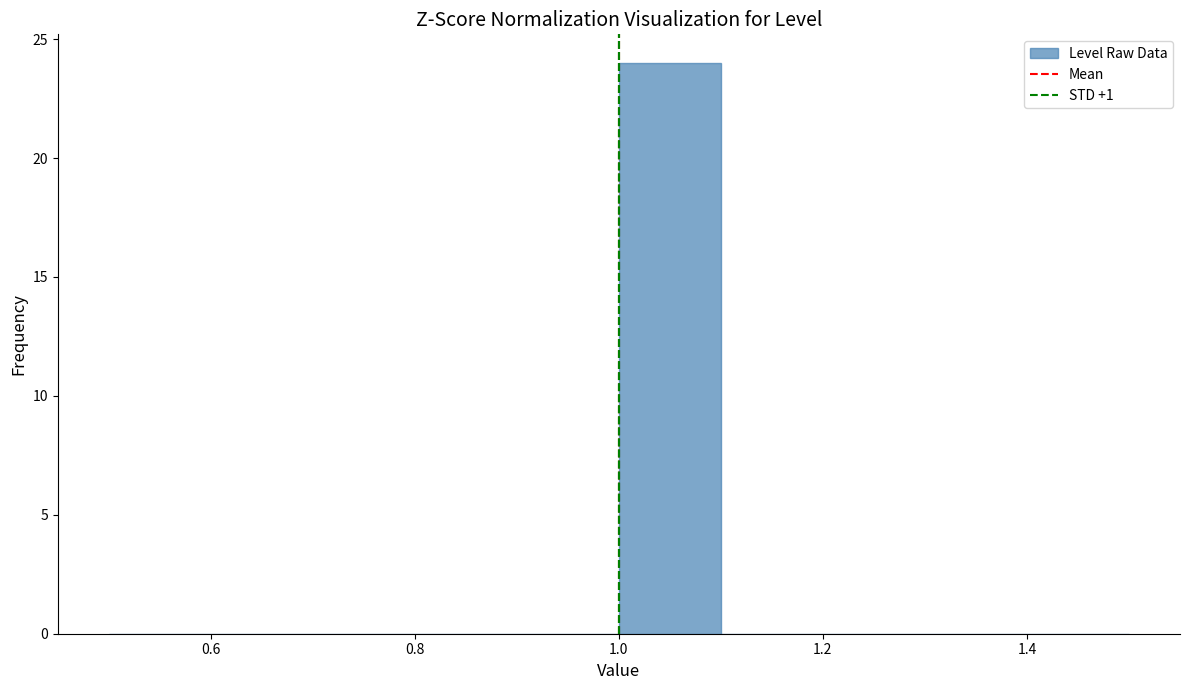

Reading left to right, transcribe this chart: for each bar, give the range it covers on the x-axis and its height. The values are not printed on the chart, so give them approximately, as read against the axis.

0.5 to 0.6: 0
0.6 to 0.7: 0
0.7 to 0.8: 0
0.8 to 0.9: 0
0.9 to 1.0: 0
1.0 to 1.1: 24
1.1 to 1.2: 0
1.2 to 1.3: 0
1.3 to 1.4: 0
1.4 to 1.5: 0